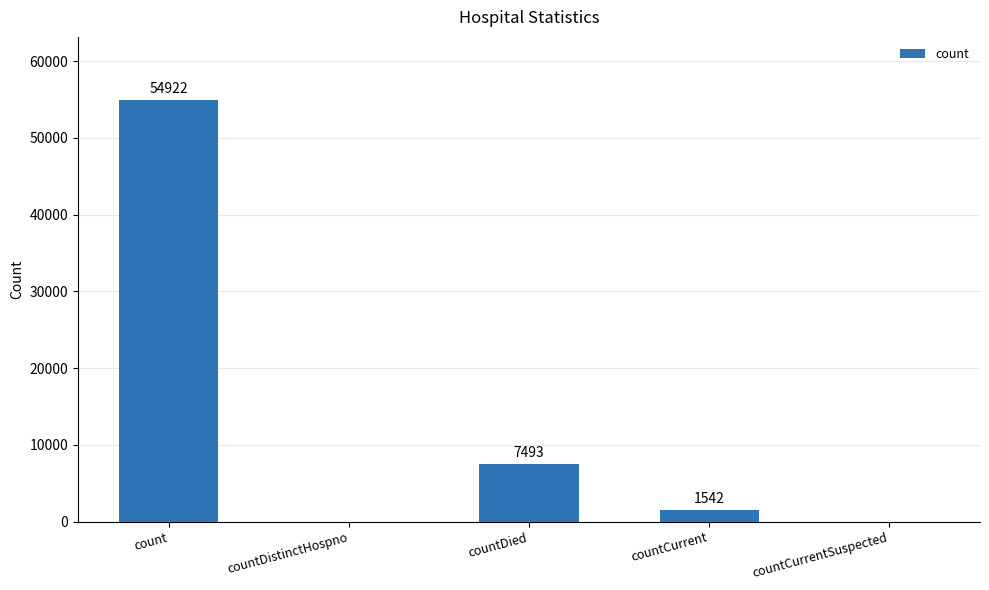

Where is the data nearest to the value 27461?

countDied